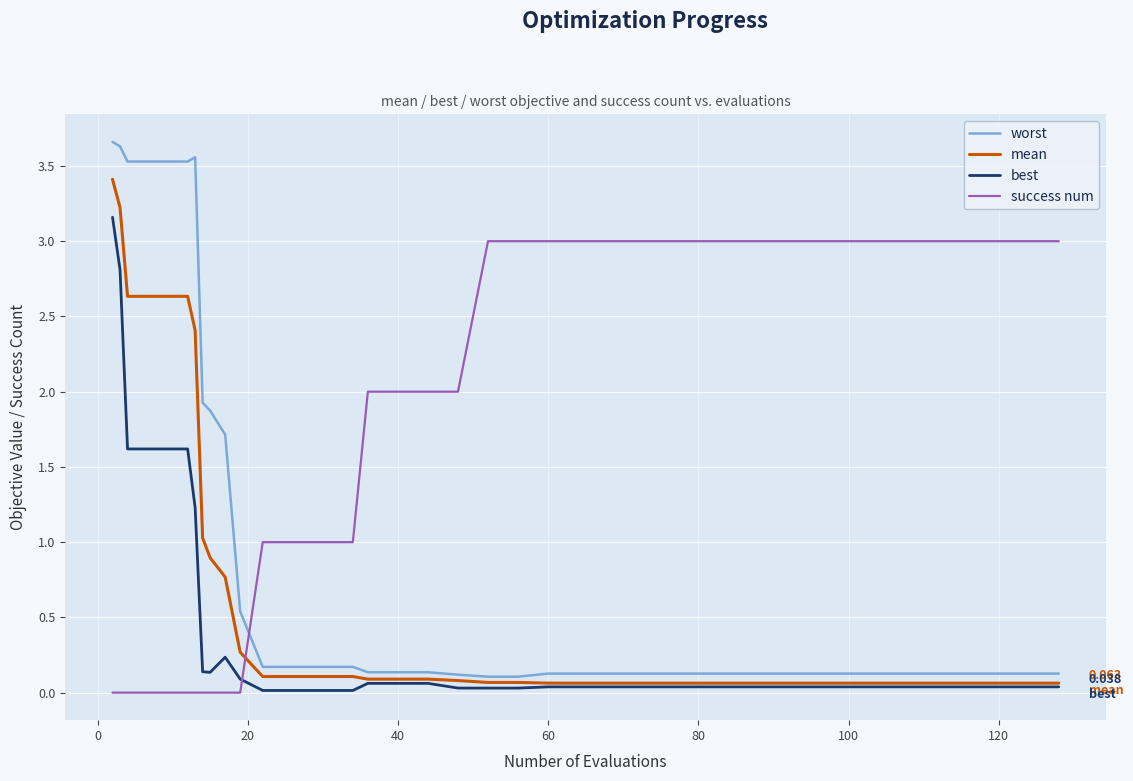

What is the sum of all mean values?

21.1